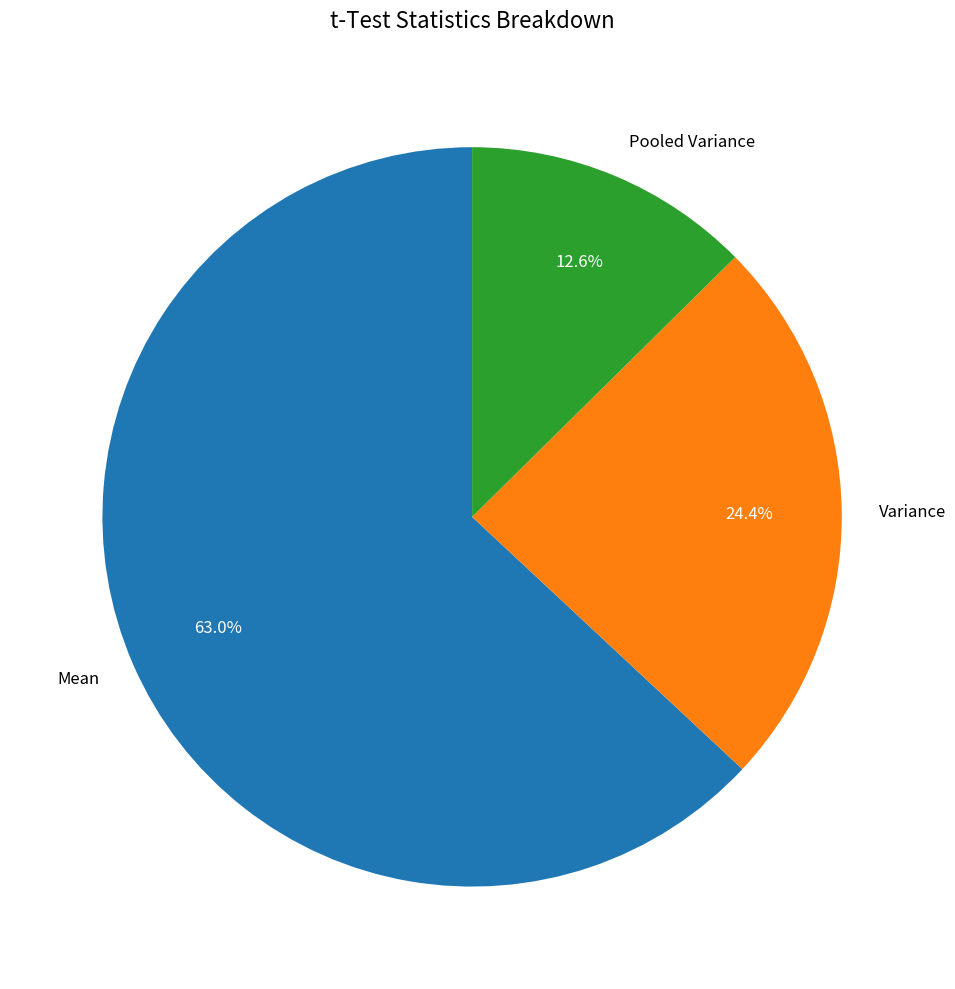

To the nearest percent, what is the difference between the Mean and Variance slice percentages?

39%